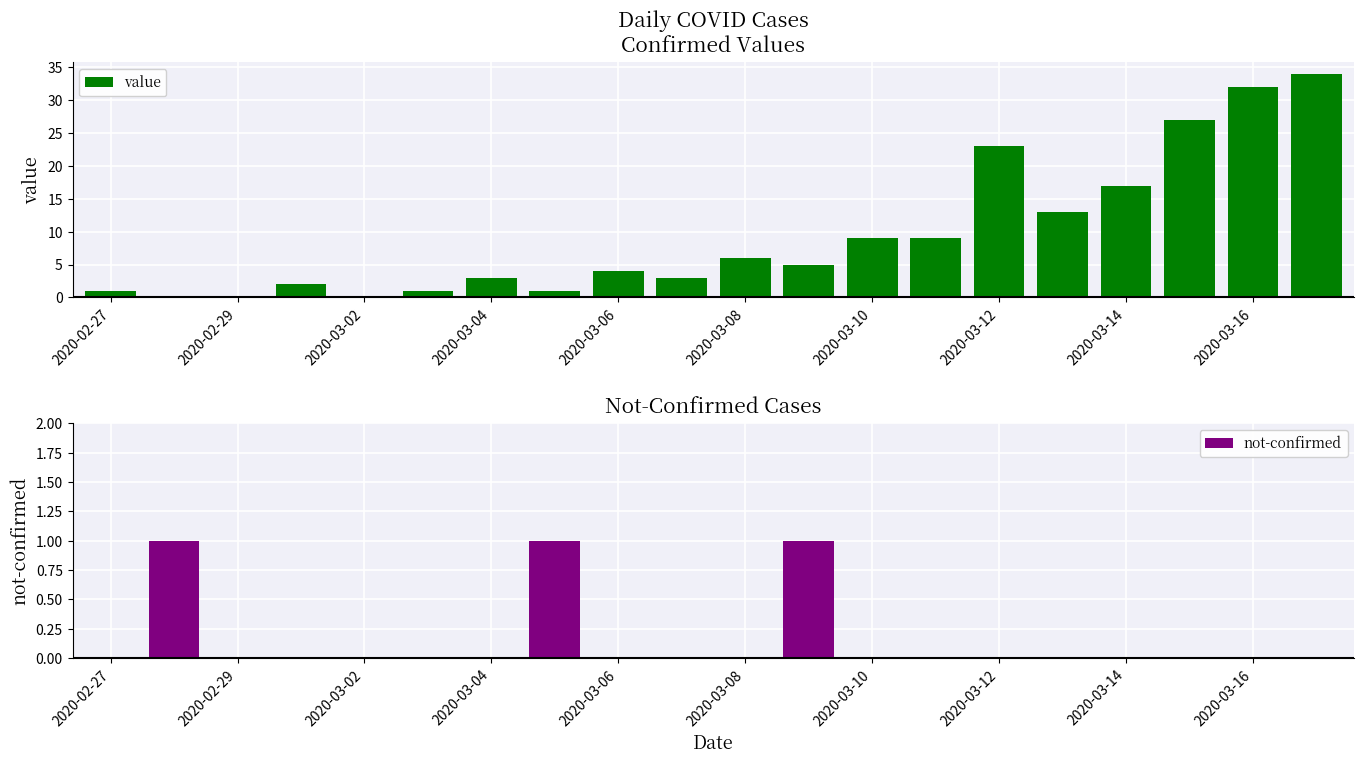

Which series changed the most between 17 and 19?

value